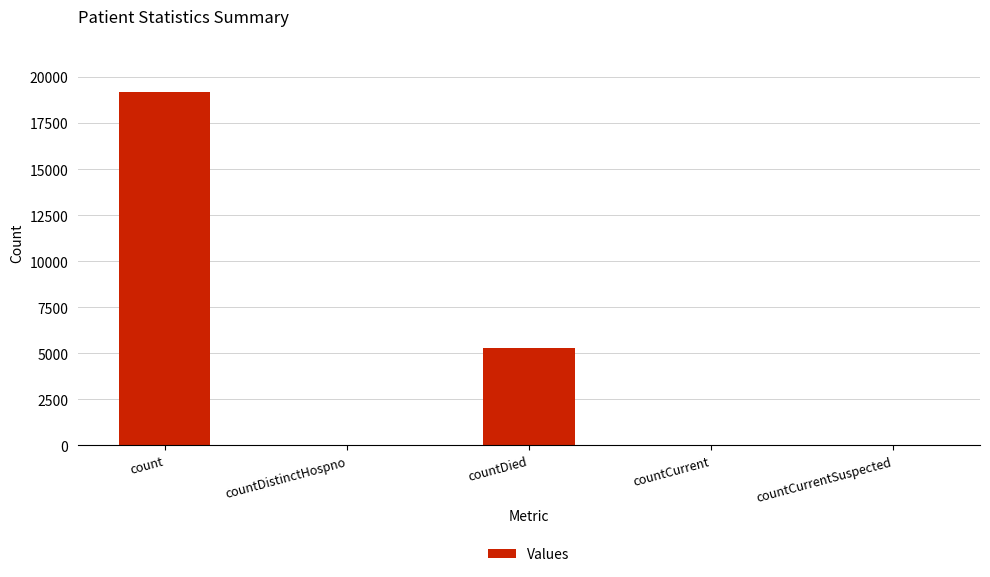

Count the number of categories in the chart.

5